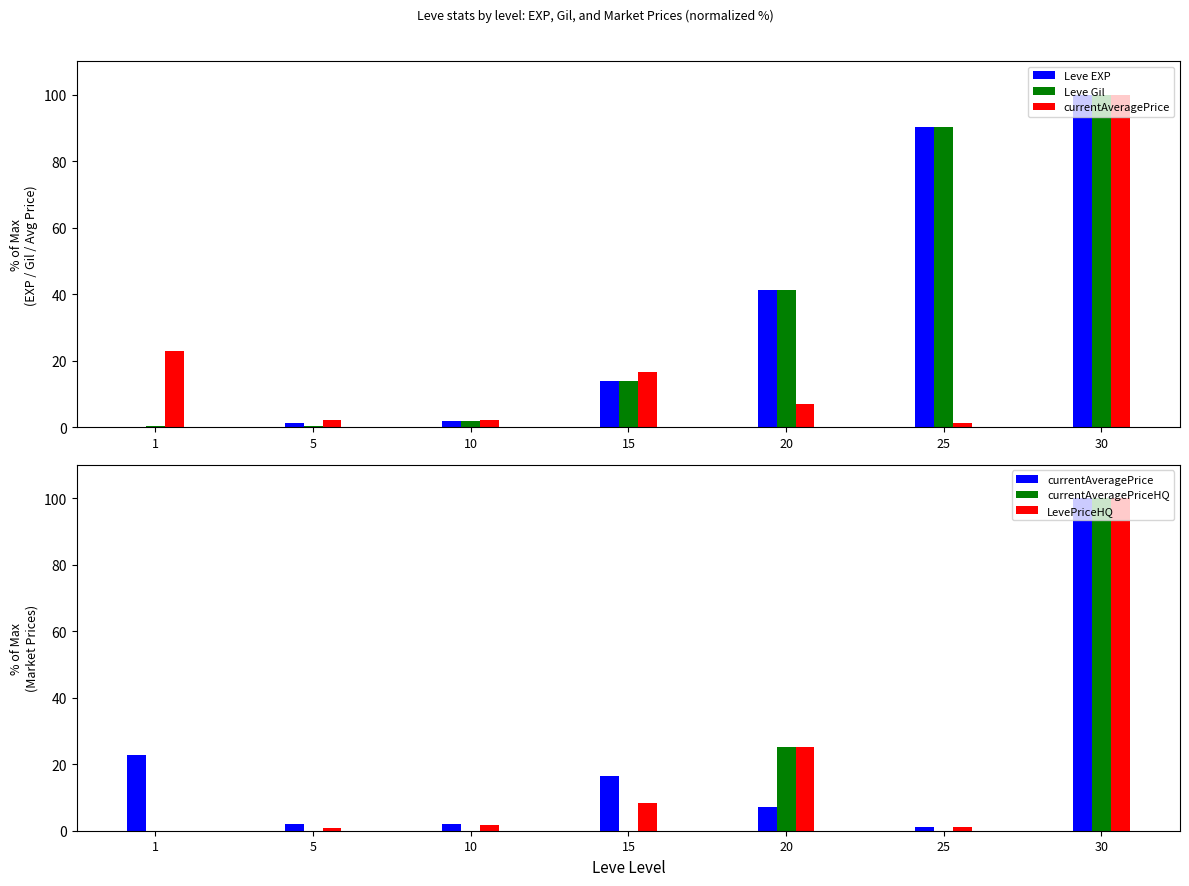

What is the sum of all currentAveragePrice values?

151.8